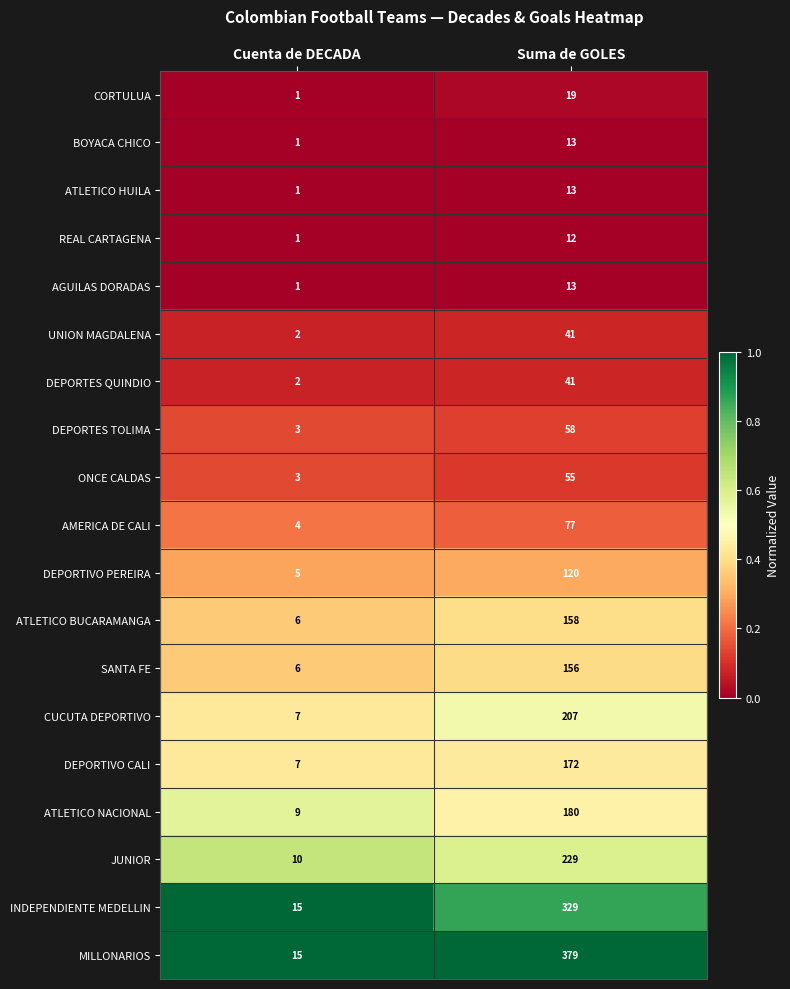

List the labels in order of AMERICA DE CALI value, smallest first.

Cuenta de DECADA, Suma de GOLES